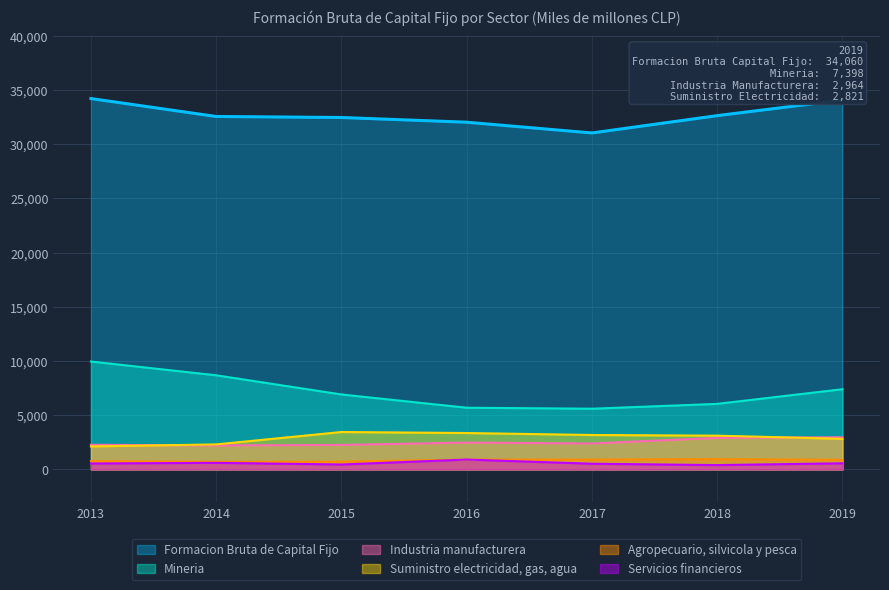

What are all the series names shown in the legend?

Formacion Bruta de Capital Fijo, Mineria, Industria manufacturera, Suministro electricidad, gas, agua, Agropecuario, silvicola y pesca, Servicios financieros